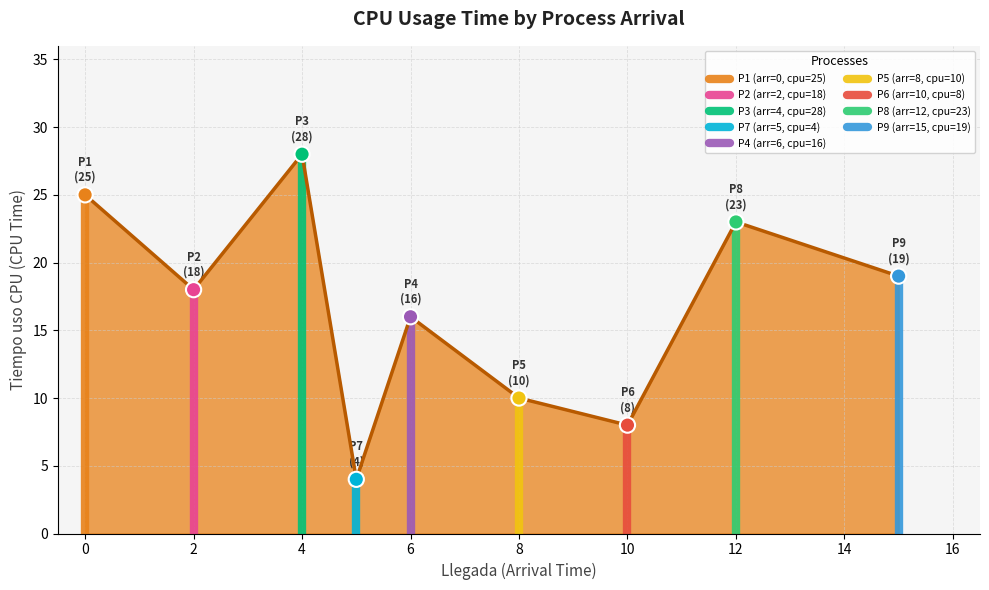

What is the change in value from P2 to P8?

+5